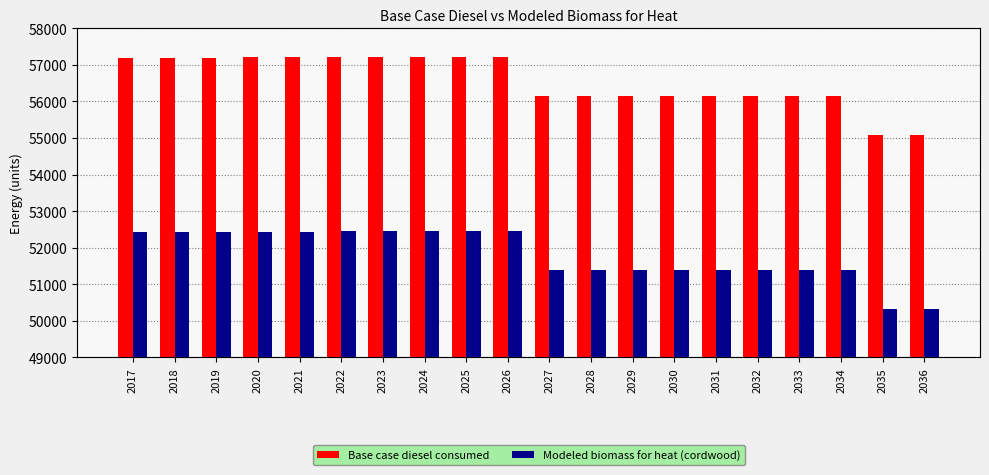

What is the lowest value of the Base case diesel consumed series?

55085.0